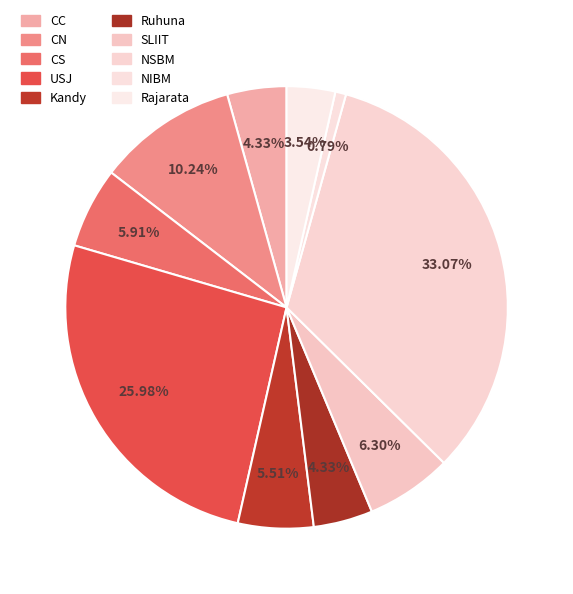

Count the number of slices in the pie.

10